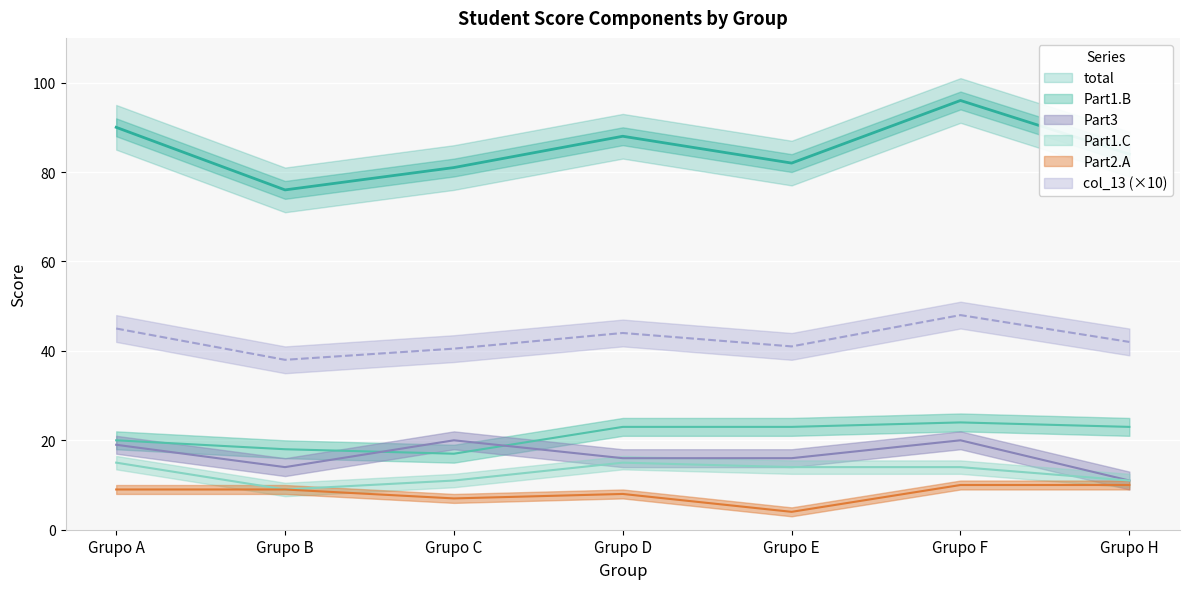

Reading left to right, transcribe all the data shown in this chart.

total: Grupo A=90.0	Grupo B=76.0	Grupo C=81.0	Grupo D=88.0	Grupo E=82.0	Grupo F=96.0	Grupo H=84.0
Part1.B: Grupo A=20.0	Grupo B=18.0	Grupo C=17.0	Grupo D=23.0	Grupo E=23.0	Grupo F=24.0	Grupo H=23.0
Part1.C: Grupo A=15.0	Grupo B=9.0	Grupo C=11.0	Grupo D=15.0	Grupo E=14.0	Grupo F=14.0	Grupo H=11.0
Part2.A: Grupo A=9.0	Grupo B=9.0	Grupo C=7.0	Grupo D=8.0	Grupo E=4.0	Grupo F=10.0	Grupo H=10.0
Part3: Grupo A=19.0	Grupo B=14.0	Grupo C=20.0	Grupo D=16.0	Grupo E=16.0	Grupo F=20.0	Grupo H=11.0
col_13: Grupo A=45.0	Grupo B=38.0	Grupo C=40.5	Grupo D=44.0	Grupo E=41.0	Grupo F=48.0	Grupo H=42.0